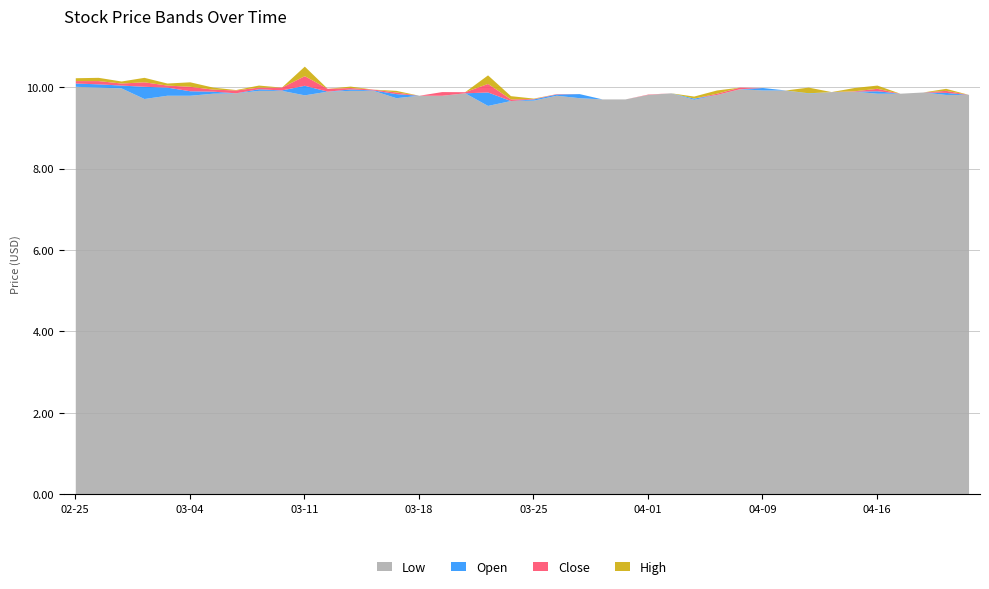

True or false: Low and Open cross at least once.

False